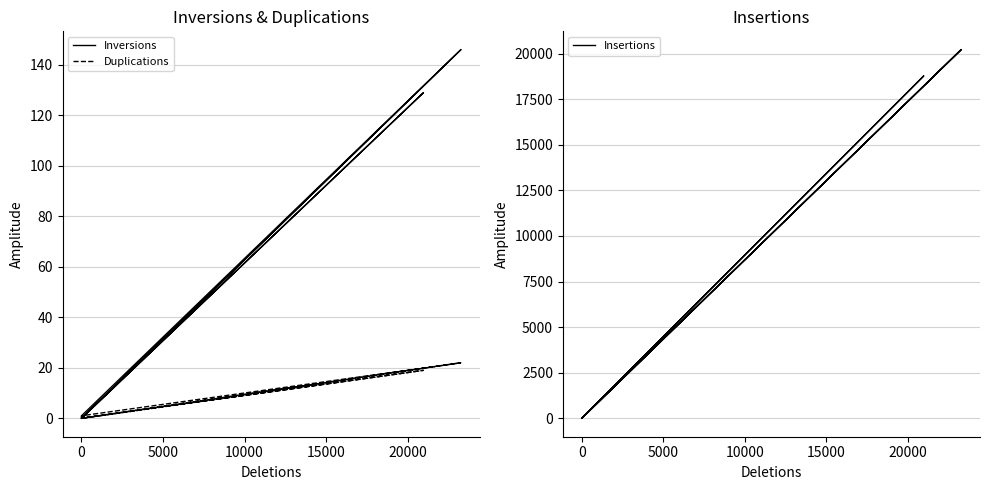

Count the number of categories in the chart.

14